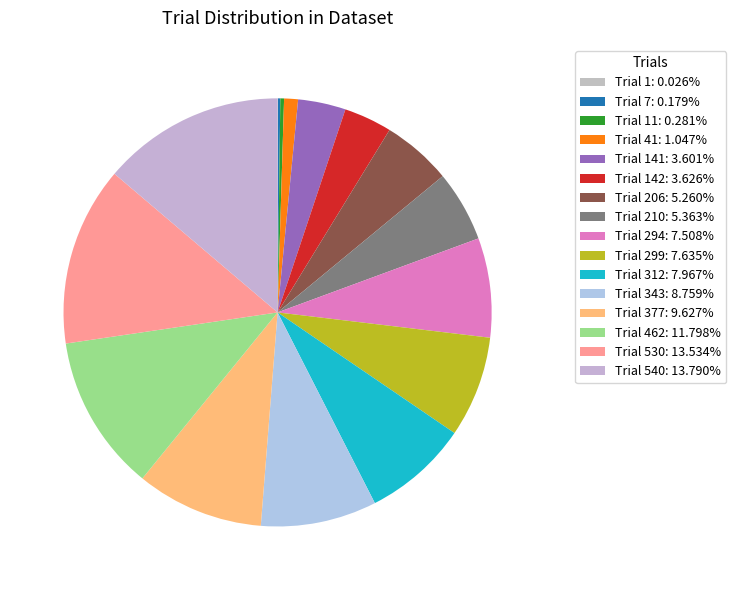

What is the largest slice in the pie chart?

Trial 540